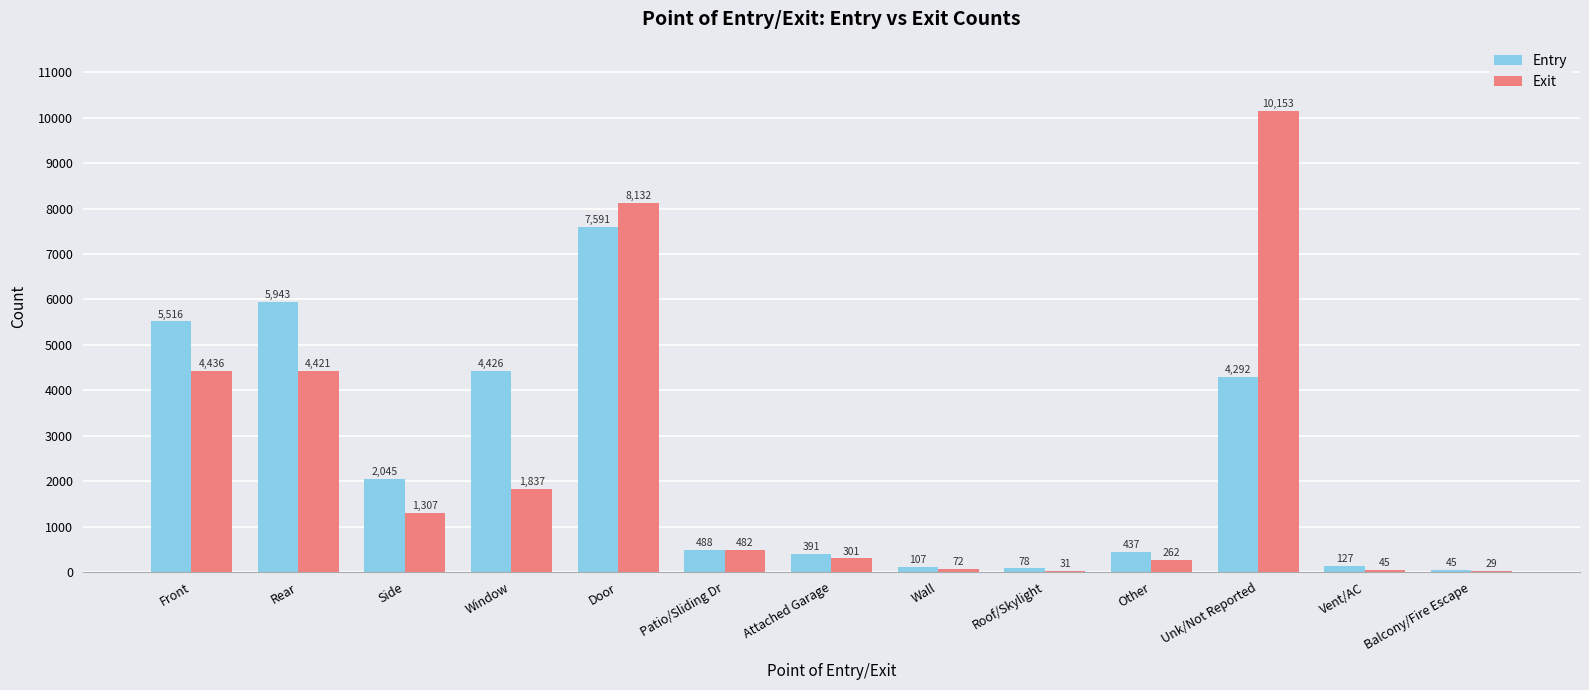

Count the number of categories in the chart.

13